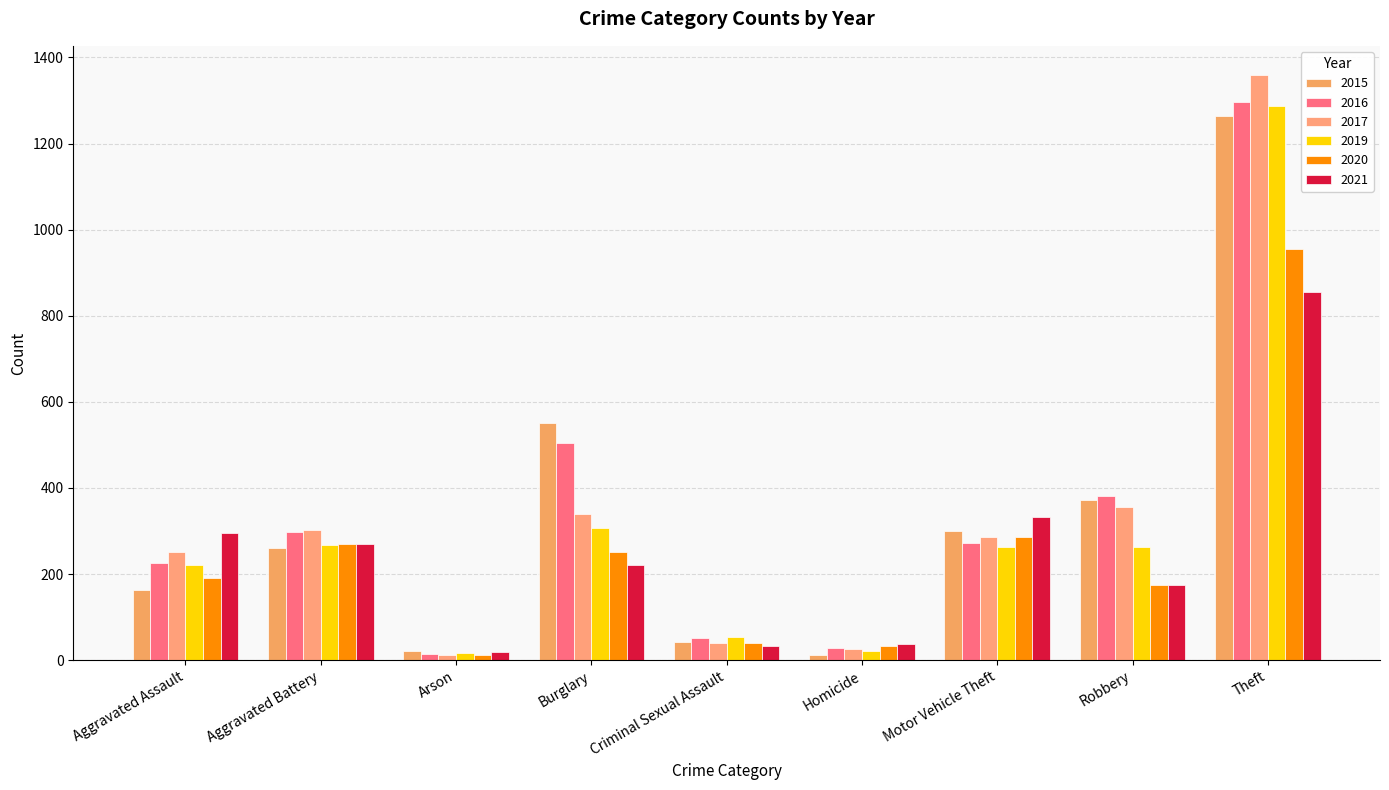

How many values in the 2015 series are below 260?

4